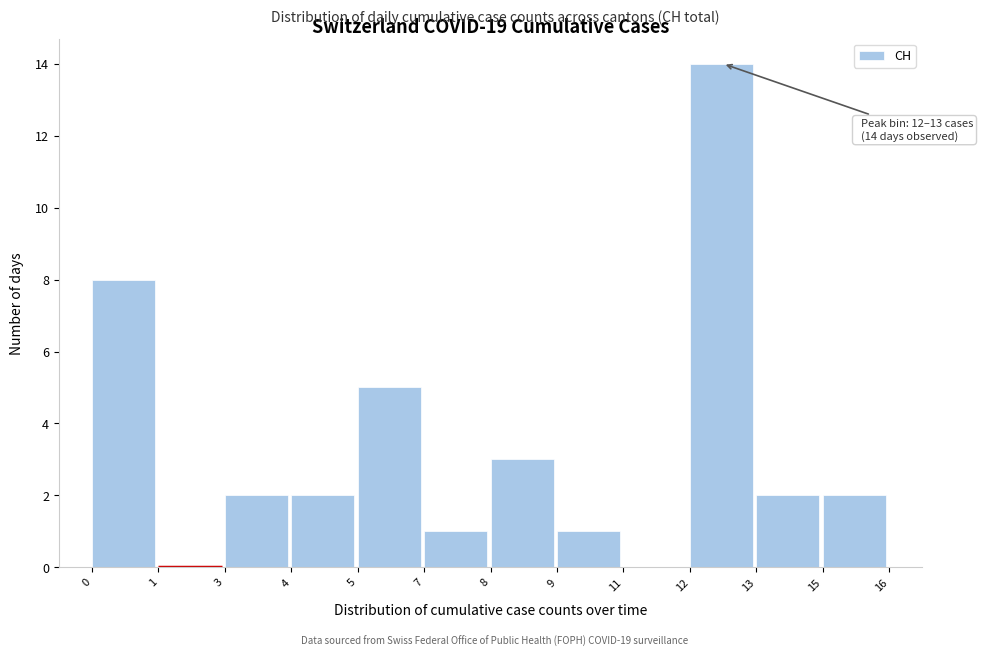

Reading left to right, extract all data points from this chart.

0=8	1=0	3=2	4=2	5=5	7=1	8=3	9=1	11=0	12=14	13=2	15=2